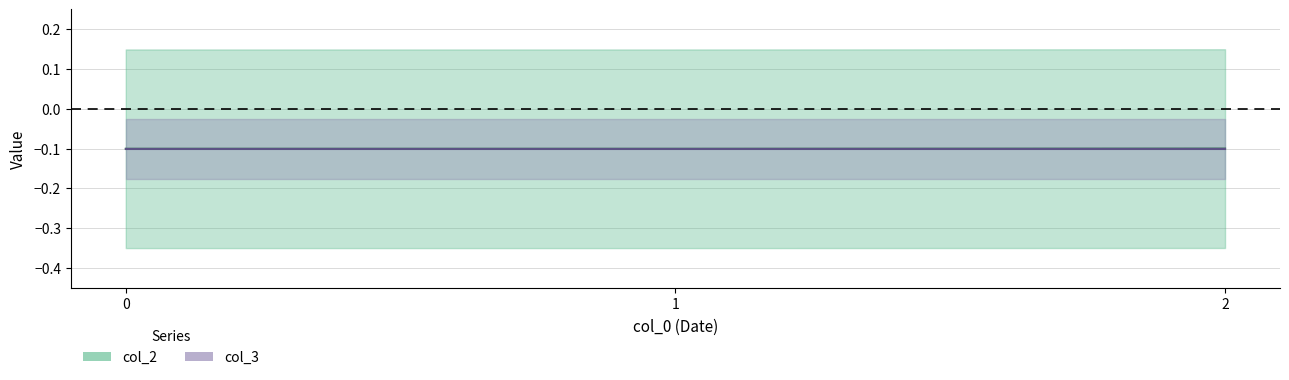

Reading left to right, list all the values displayed in this chart.

0=-0.1	1=-0.1	2=-0.1